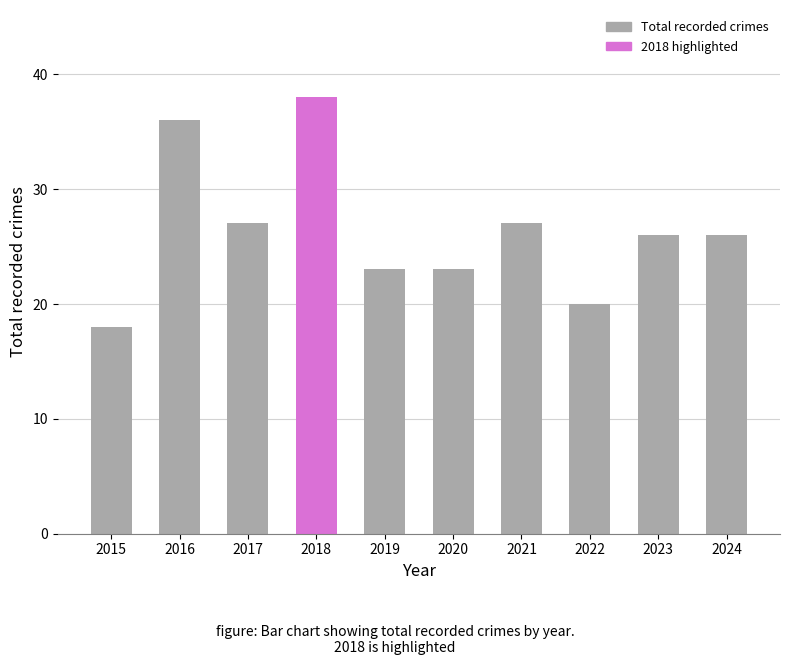

What is the value of the 7th bar from the left?

27